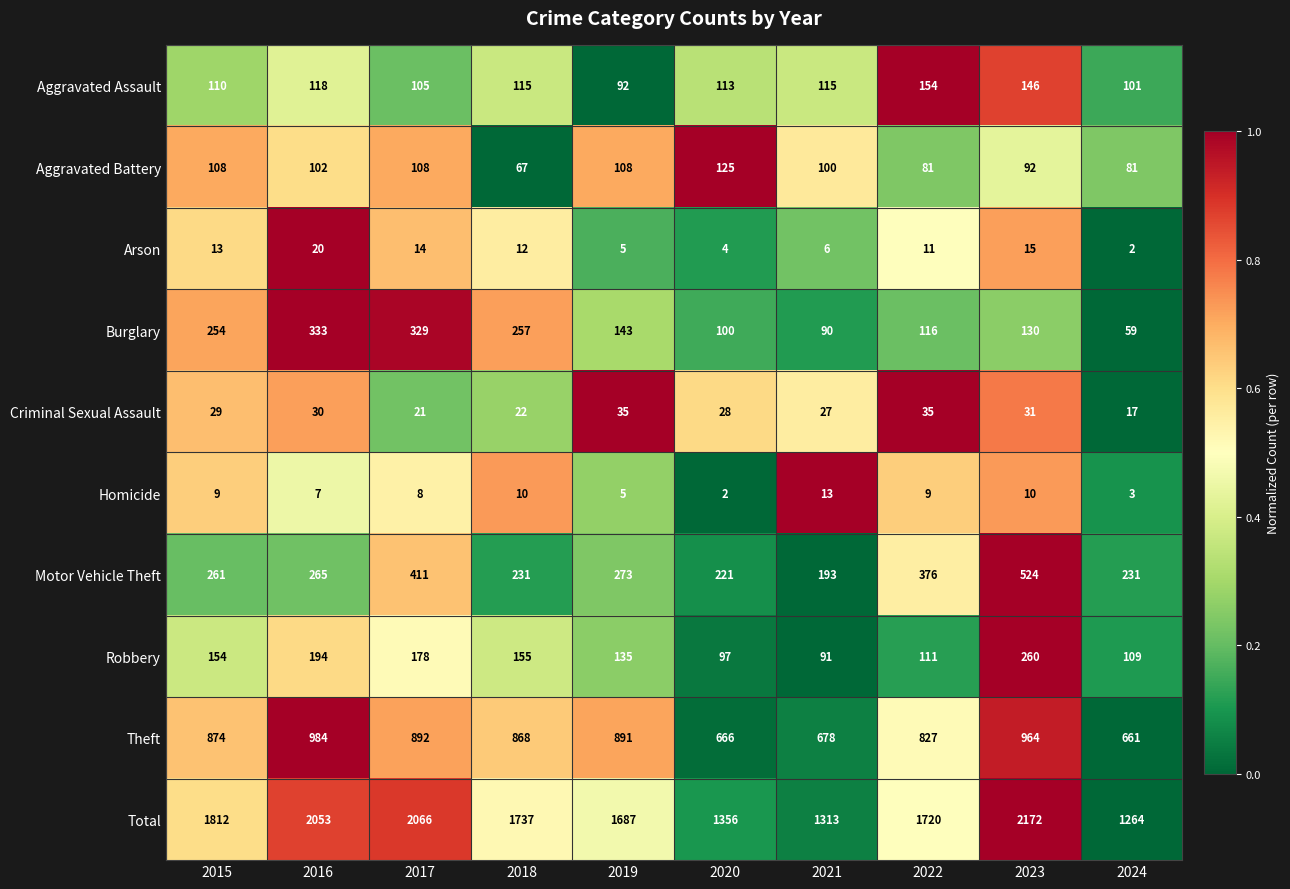

True or false: Burglary has a value of 116 at 2022.

True